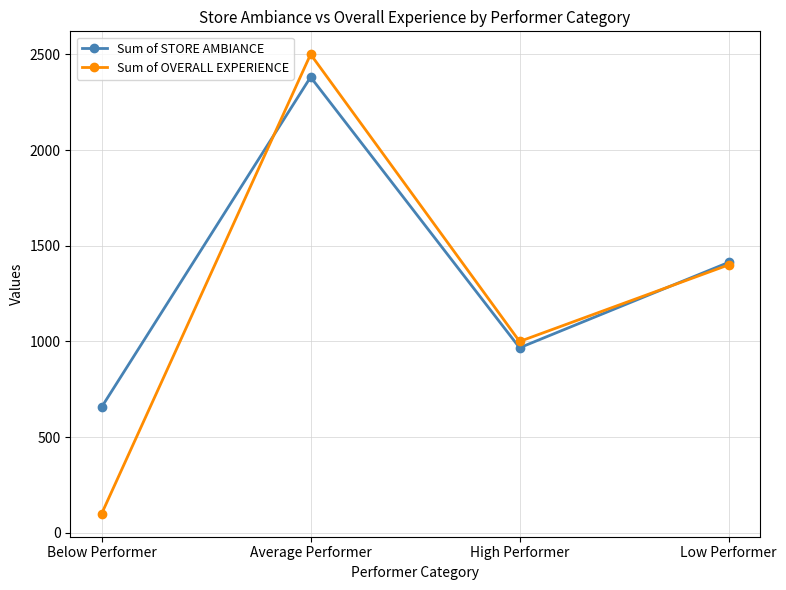

Reading left to right, extract all data points from this chart.

Sum of STORE AMBIANCE: 657	2381	967	1413
Sum of OVERALL EXPERIENCE: 100	2500	1000	1400